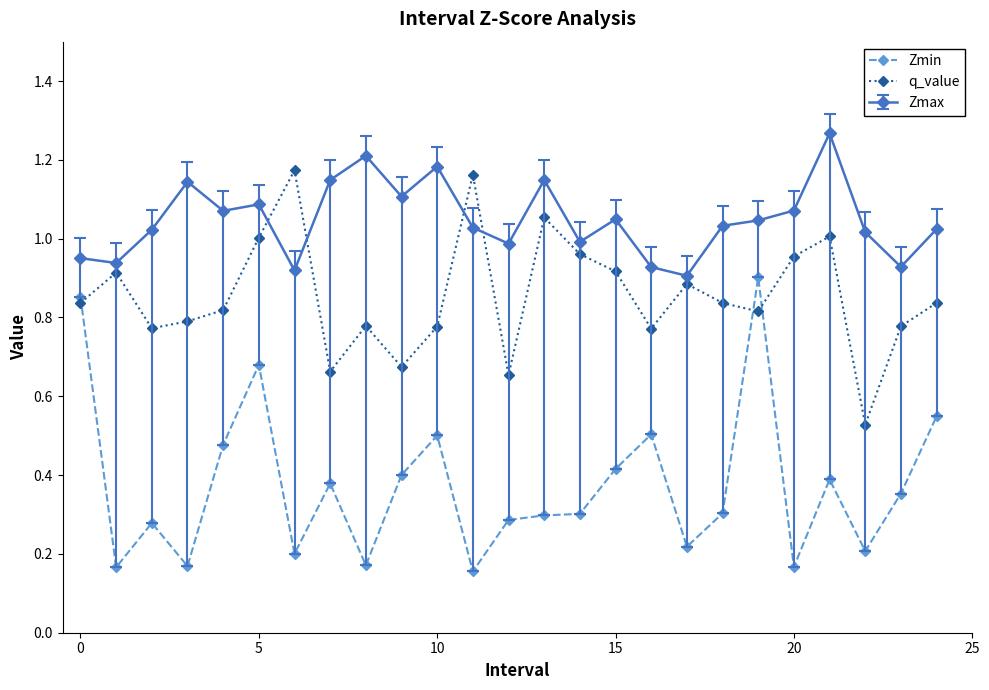

True or false: Zmax has more than 1 points higher than both neighbors.

True